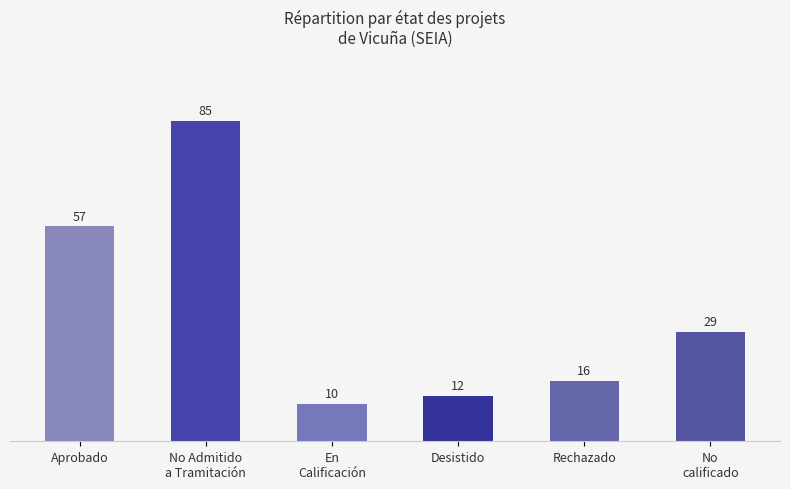

At which category does the chart reach its minimum across all series?

En
Calificación